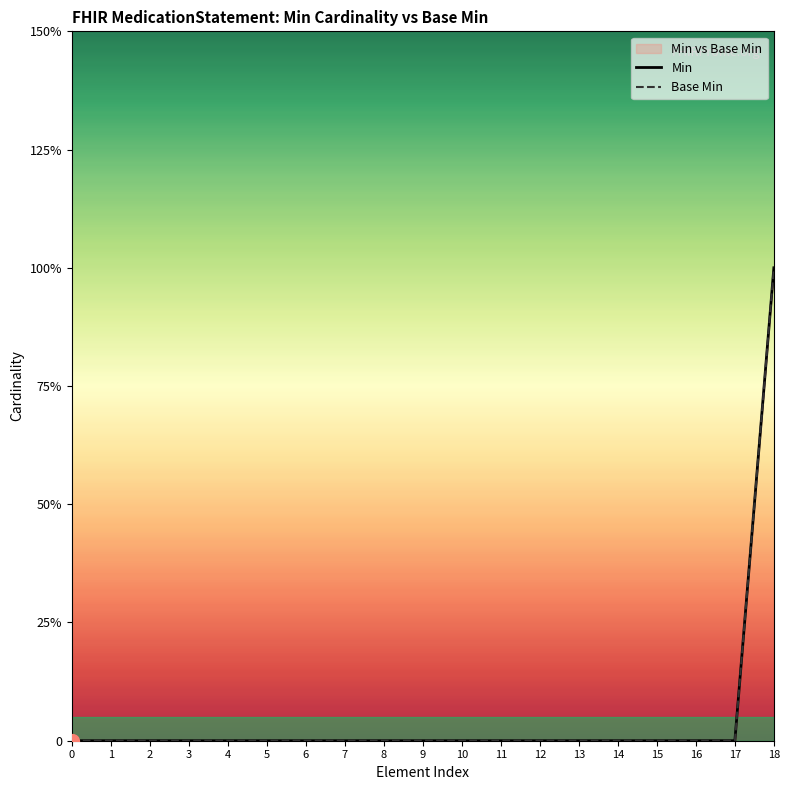

How many values in the Base Min series exceed 0?

1